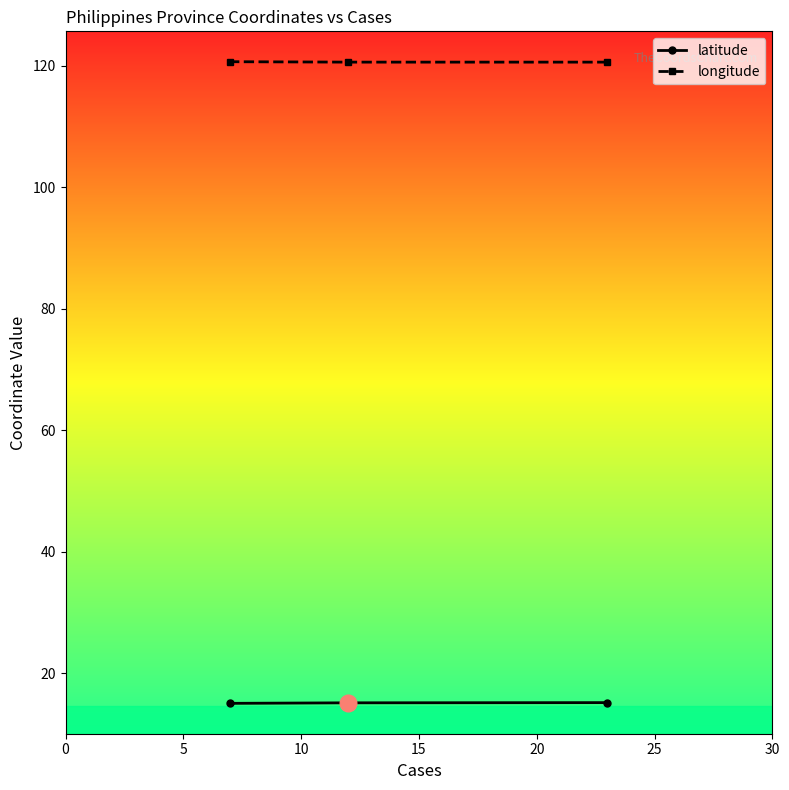

At how many categories does at least one series exceed 116?

3